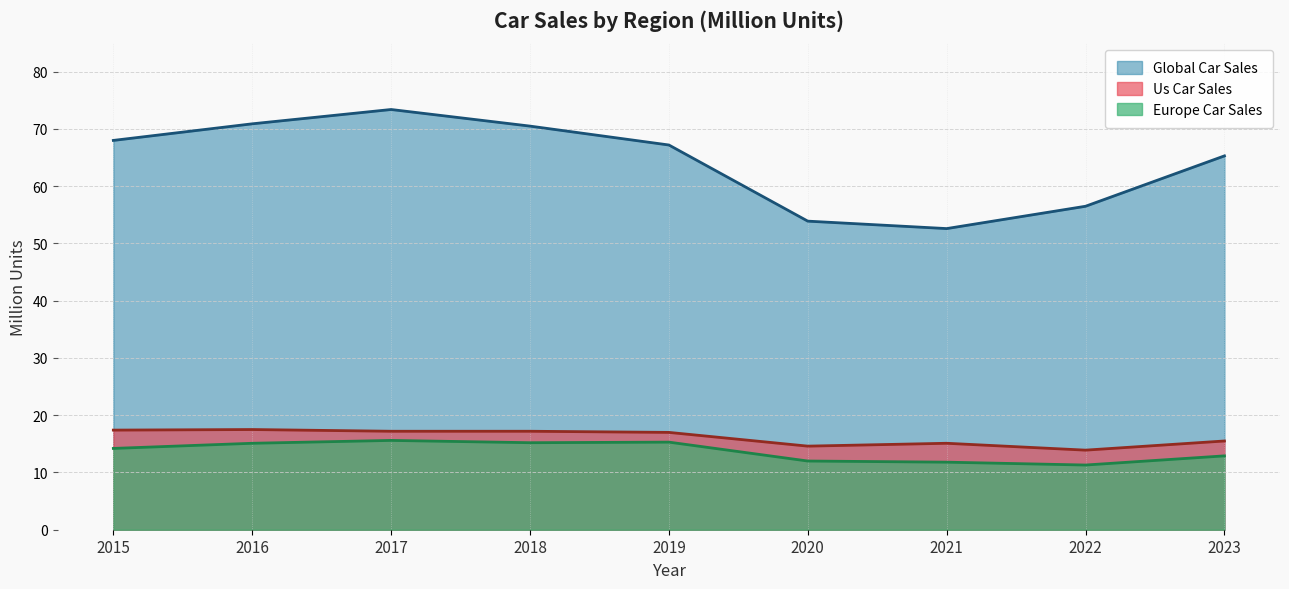

True or false: europe_car_sales and global_car_sales cross at least once.

False